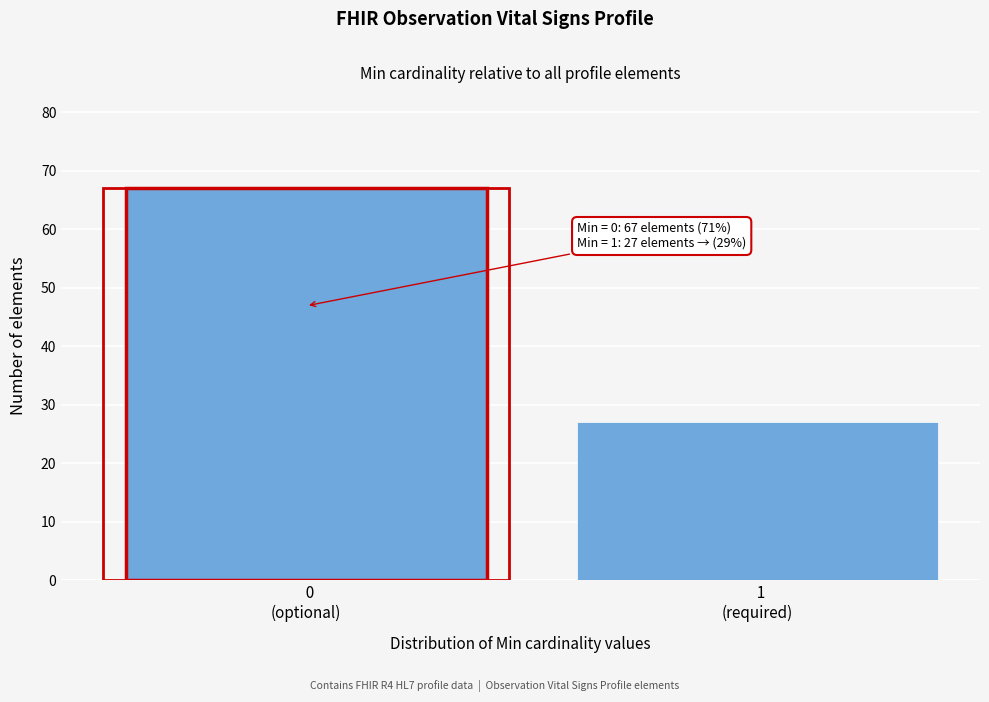

Reading left to right, what are all the values shown in this chart?

67	27